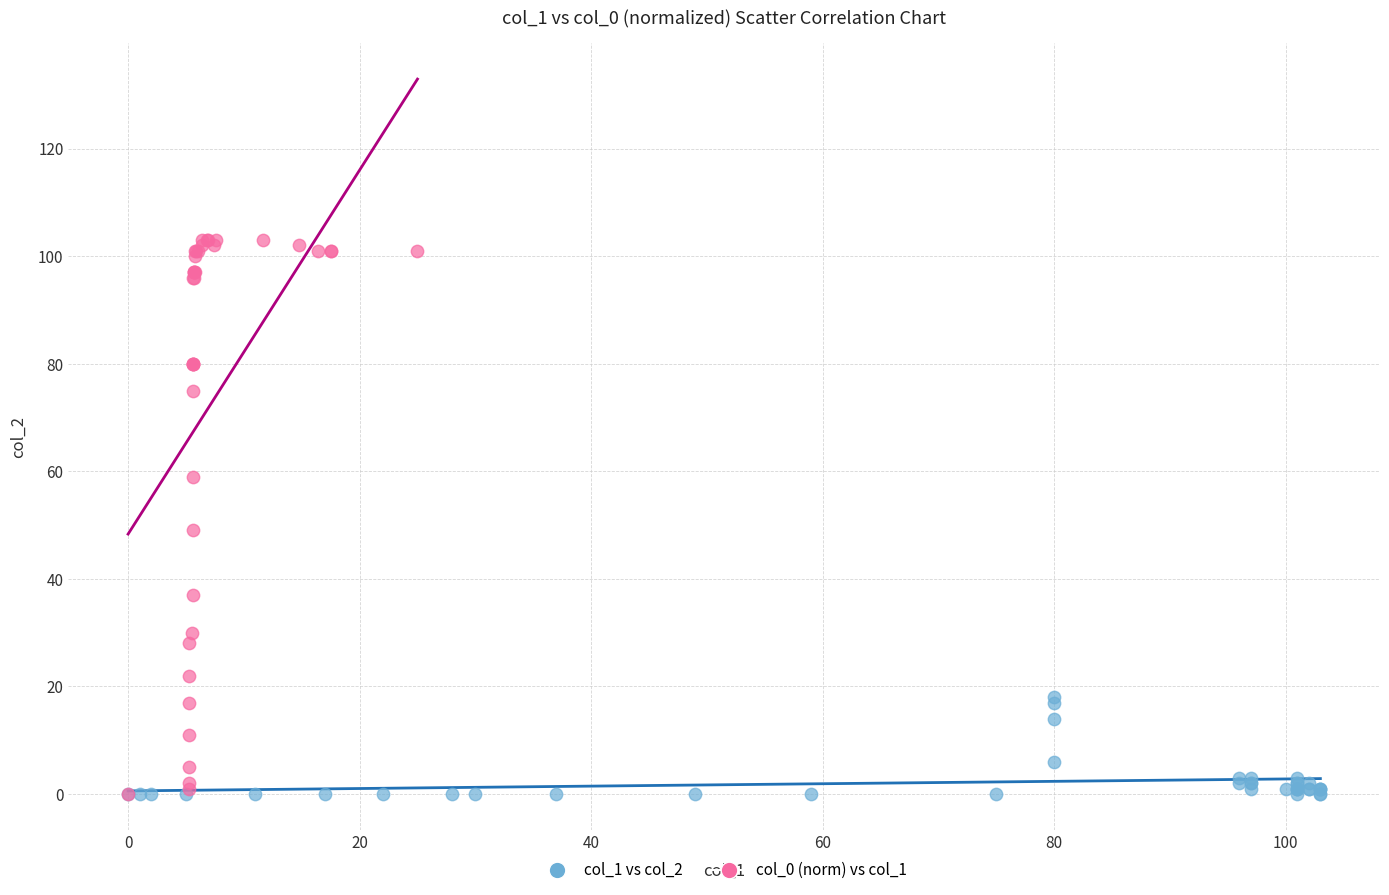

Which series has the largest Y range (max minus min)?

col_0 (norm) vs col_1